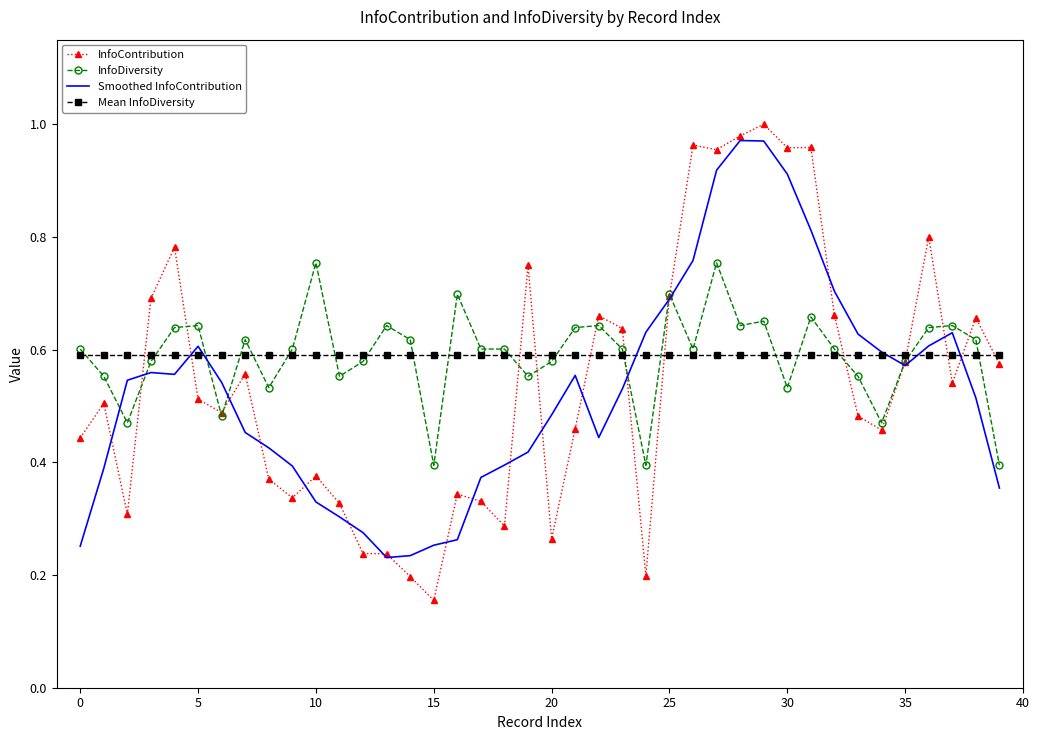

Which series has the largest range (max minus min)?

InfoContribution